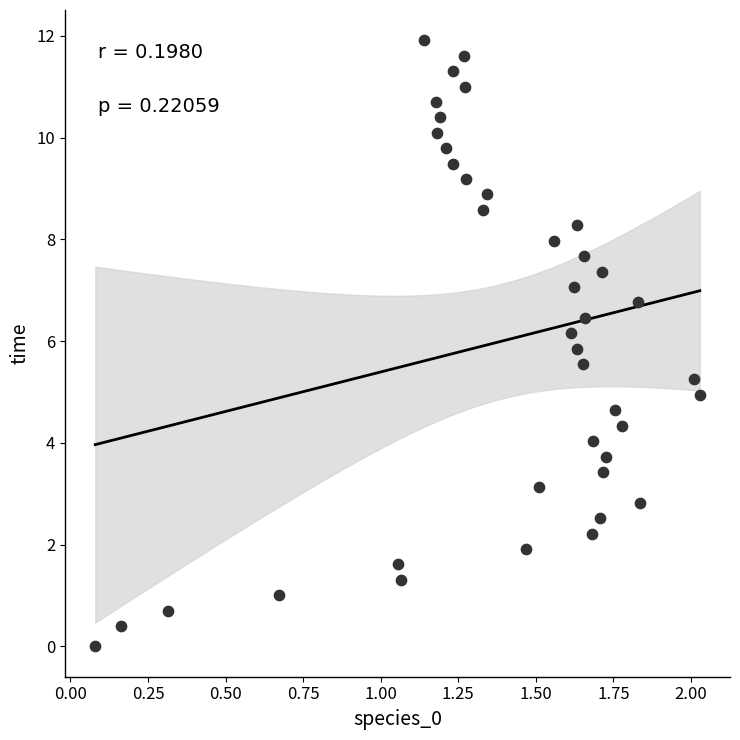

What is the range of X values (max minus min)?

1.9